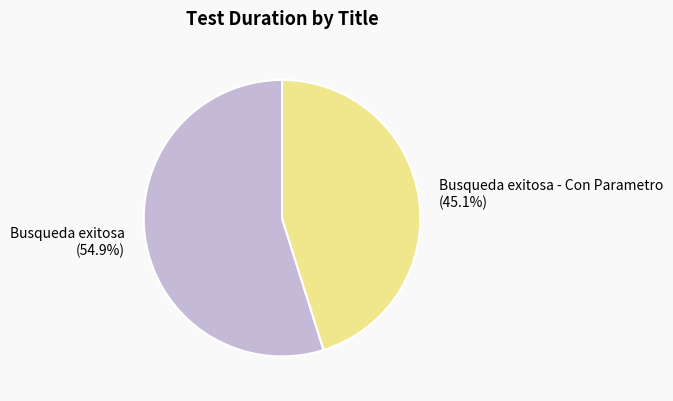

To the nearest percent, what percentage of the pie is Busqueda exitosa - Con Parametro?

45%